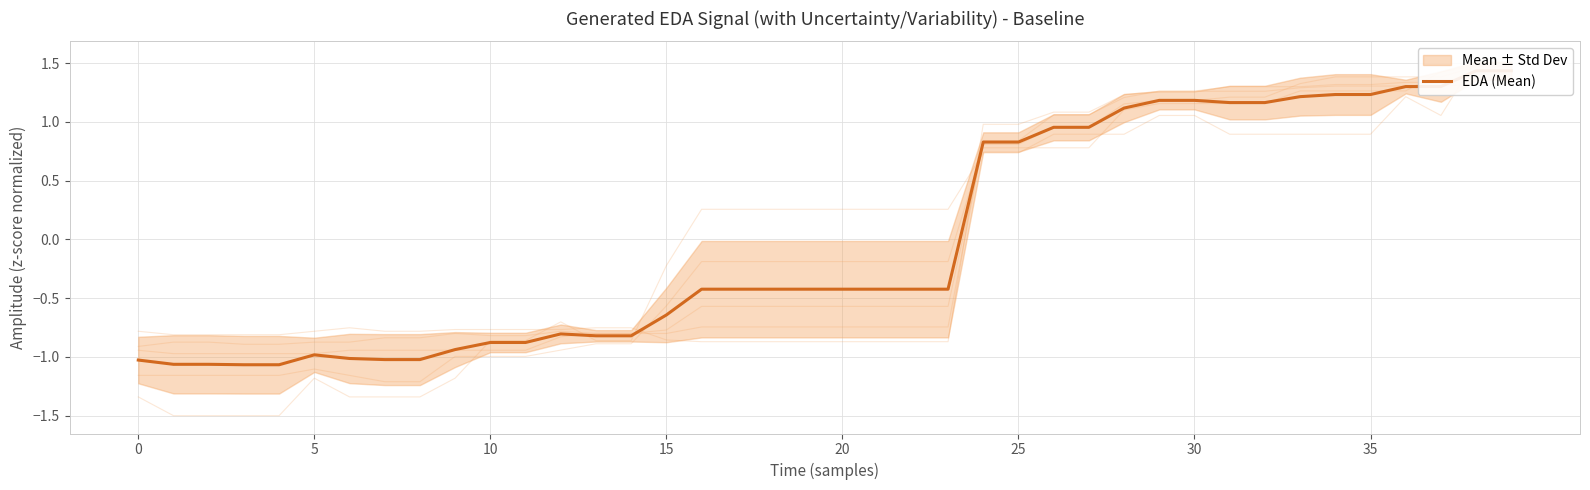

What is the maximum value shown in the chart?

1.4